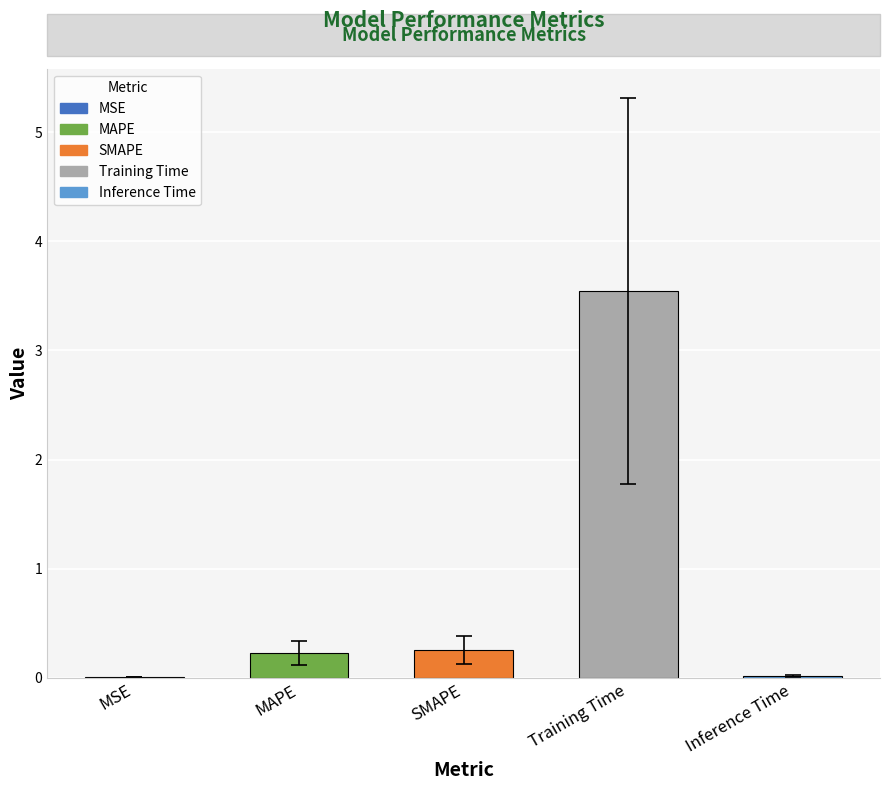

Is it true that the value at Training Time is 3.5?

True